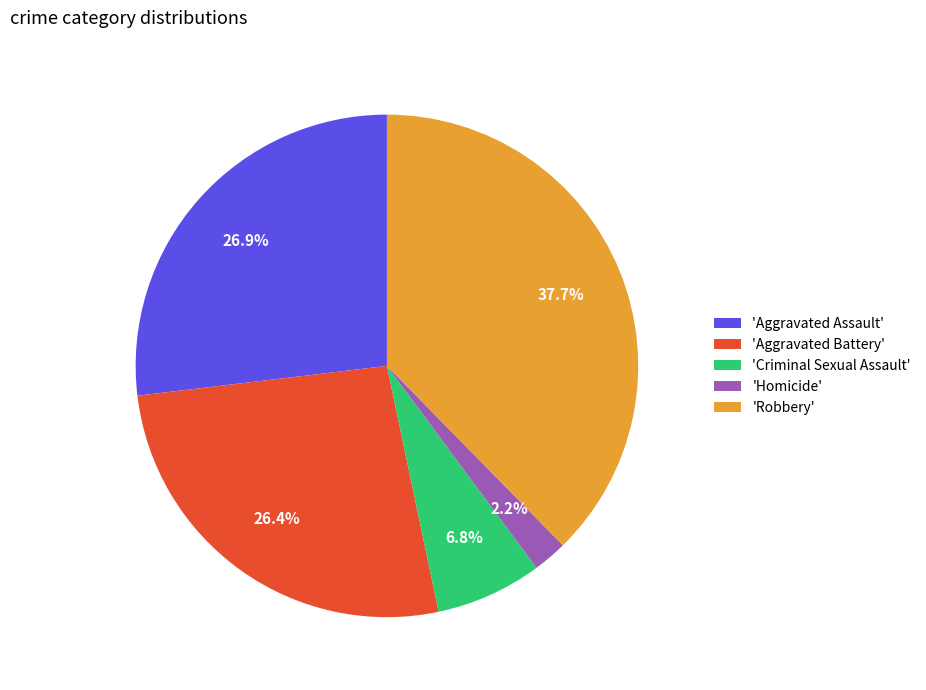

What is the ratio of the value at 'Robbery' to the value at 'Homicide'?

17.1